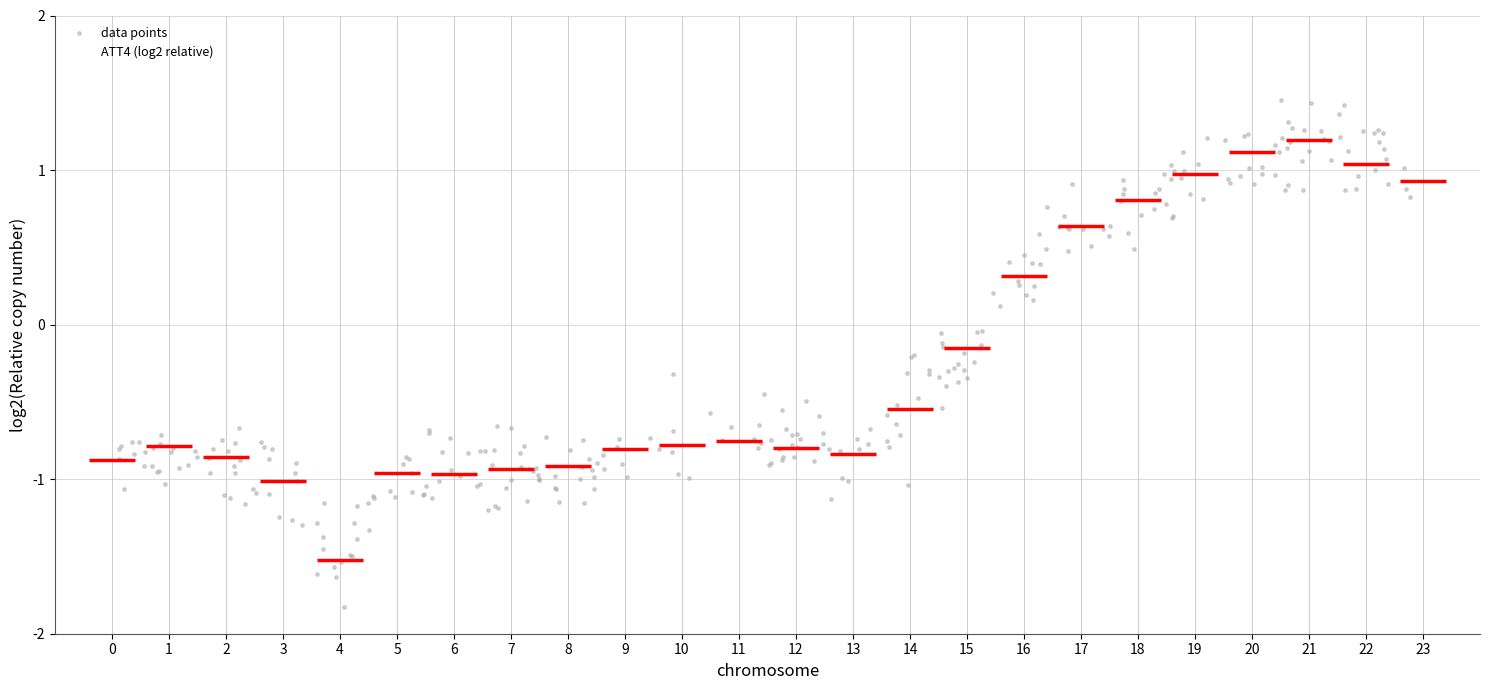

Which series reaches the minimum Y coordinate?

data points